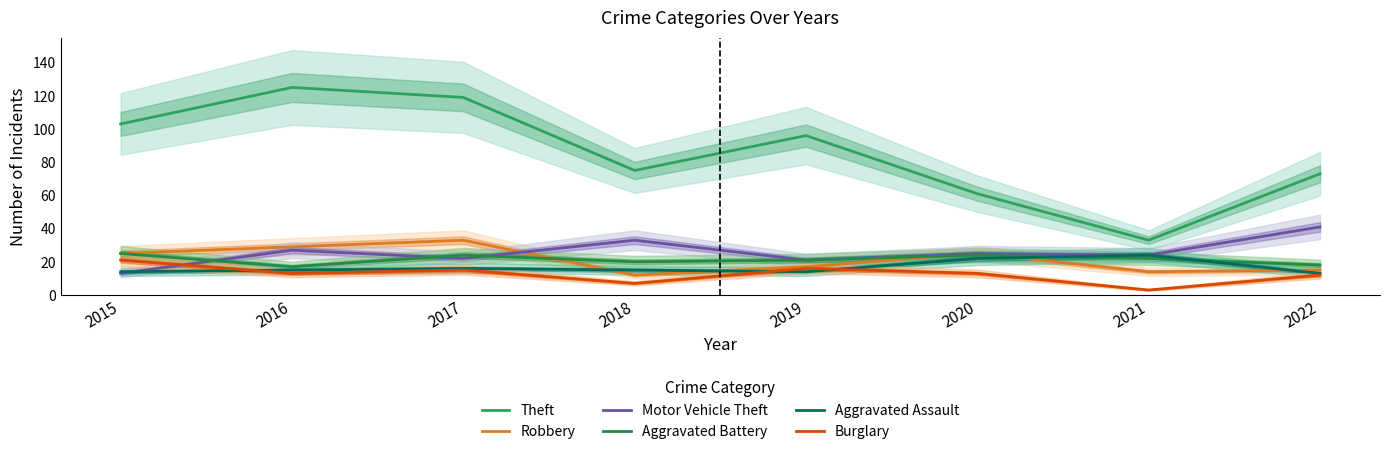

Where is Aggravated Assault nearest to the value 18?

2017